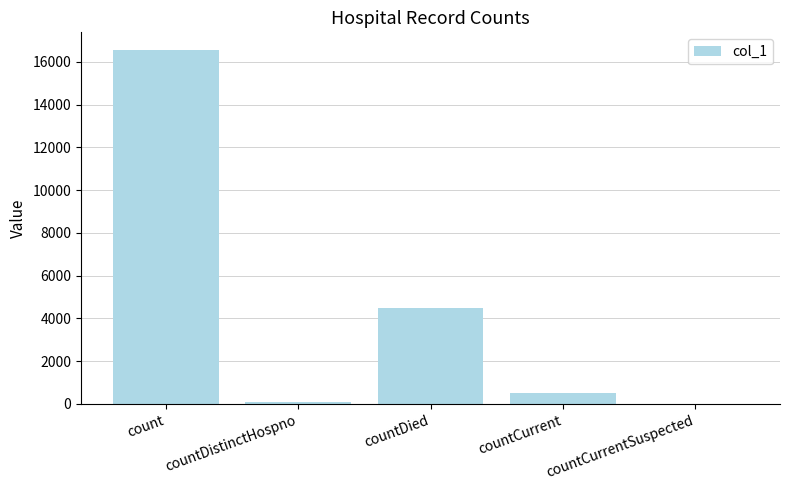

Between countCurrent and countDied, which is larger?

countDied